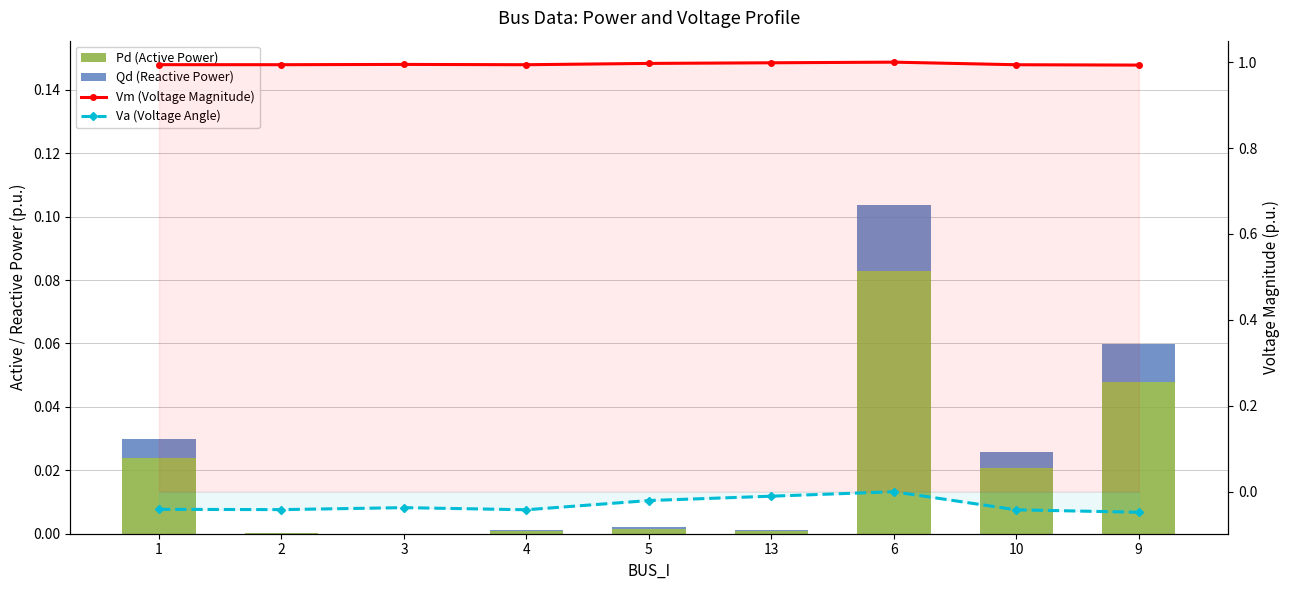

How many groups of bars are there?

9